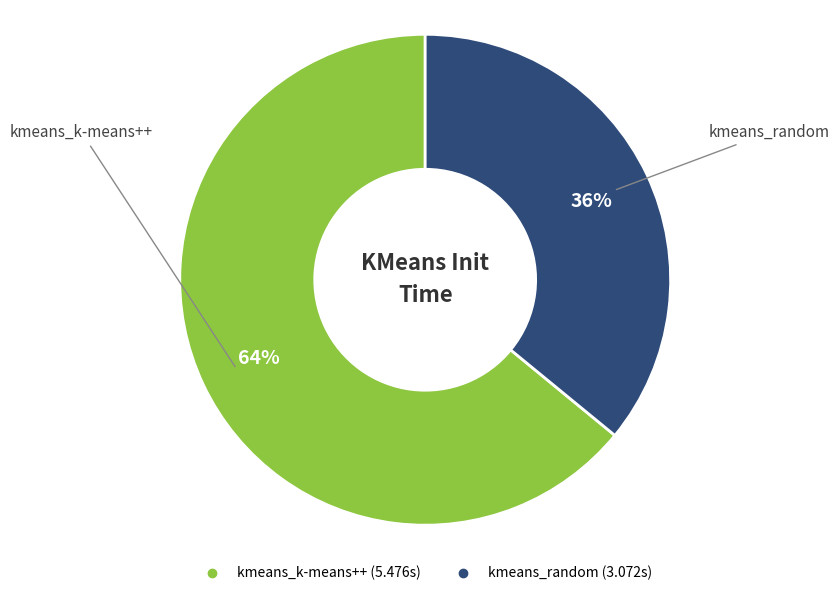

To the nearest percent, what portion does kmeans_random represent?

36%